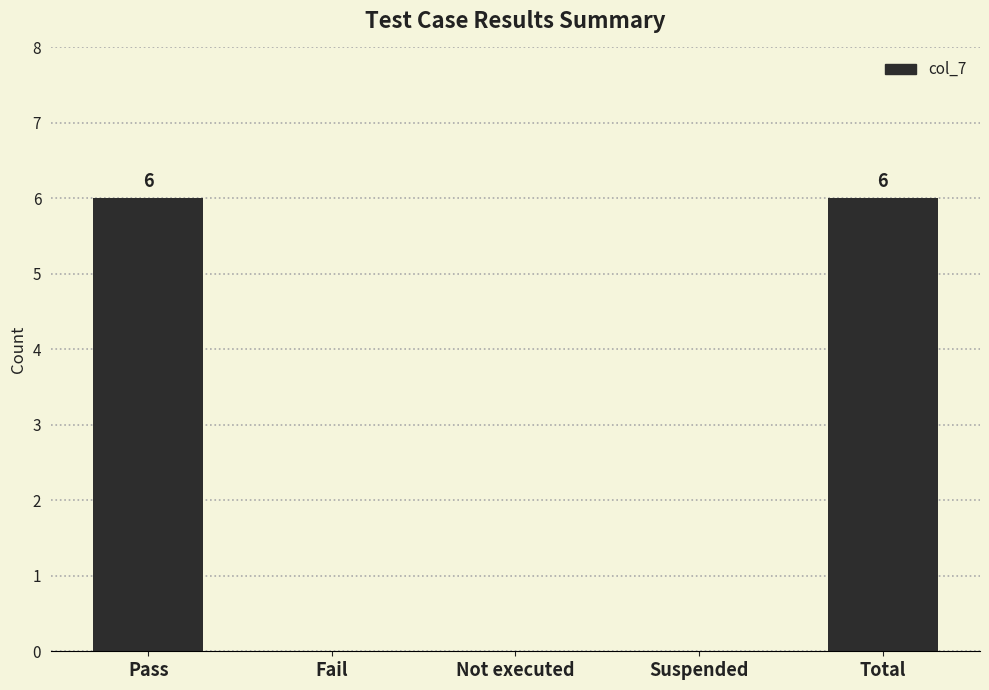

How many values are between 0 and 6?

5